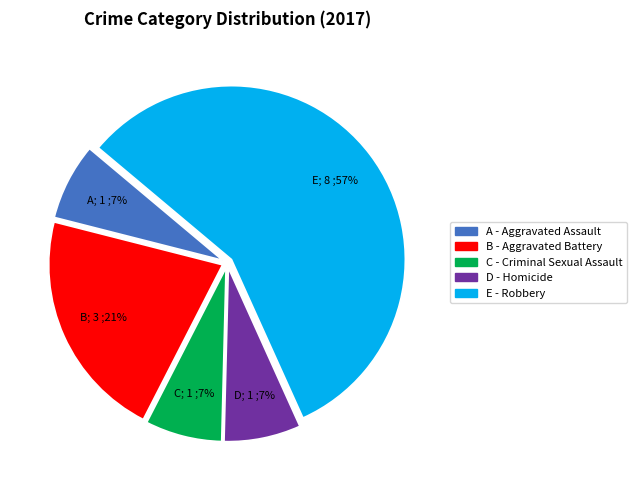

To the nearest percent, what is the average slice percentage?

20%